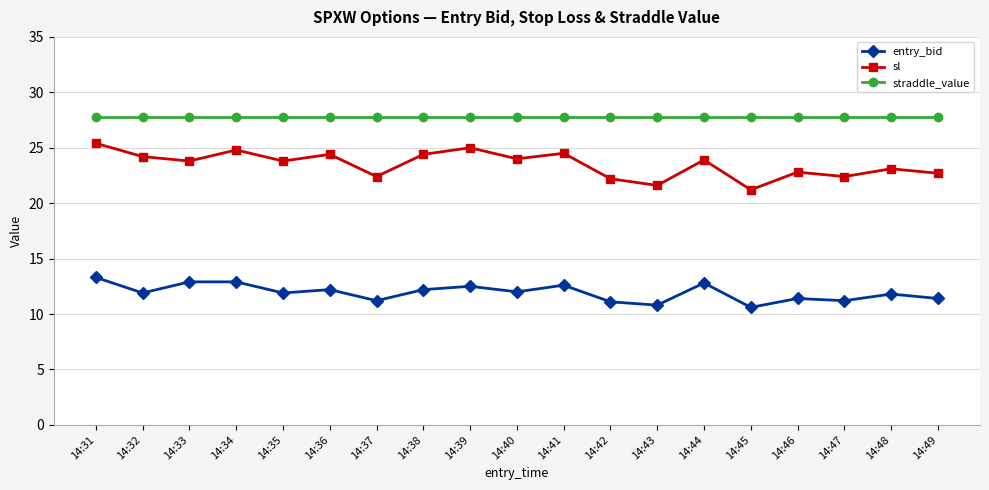

At which category does sl reach its first local peak?

14:34